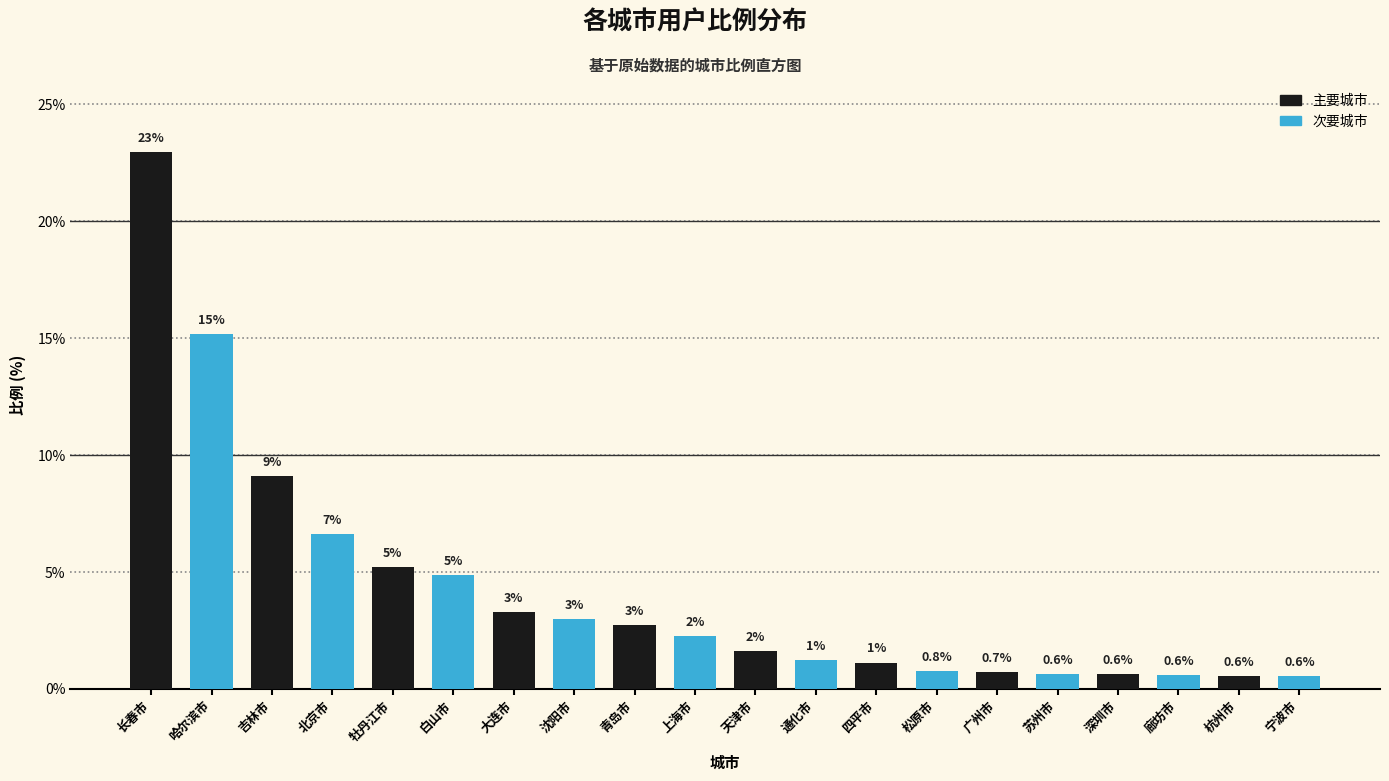

What is the maximum value shown in the chart?

23.0